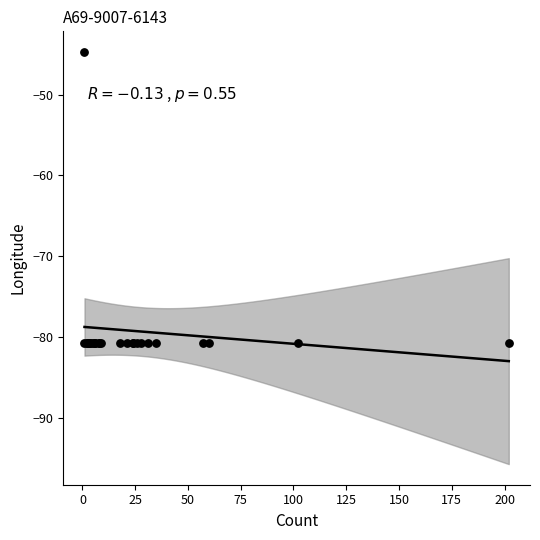

What Y value in the scatter plot is closest to -62?

-44.7